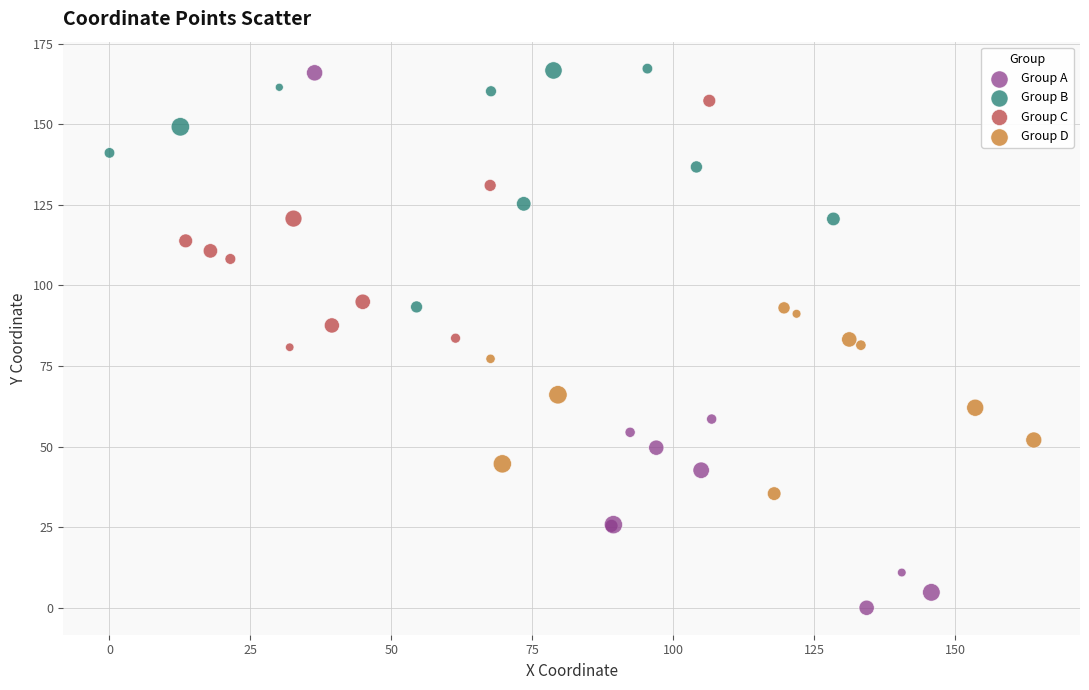

Which series reaches the minimum Y coordinate?

Group A